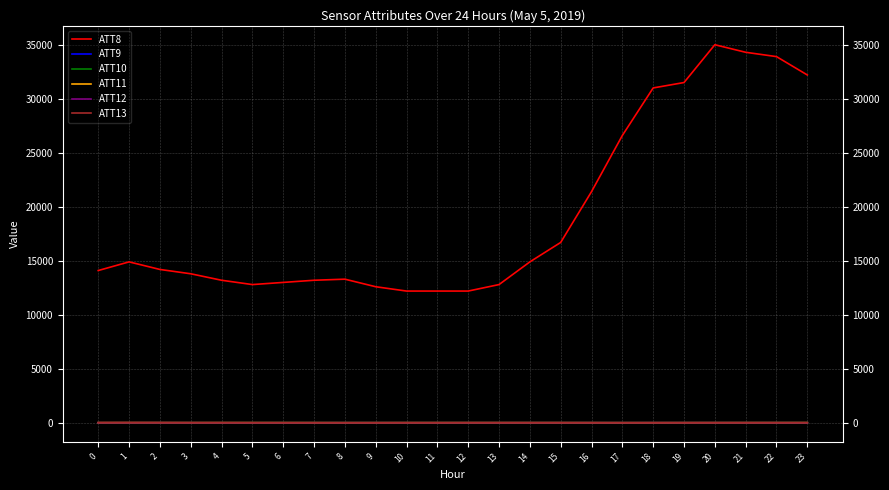

What is the highest value of the ATT9 series?

8.7